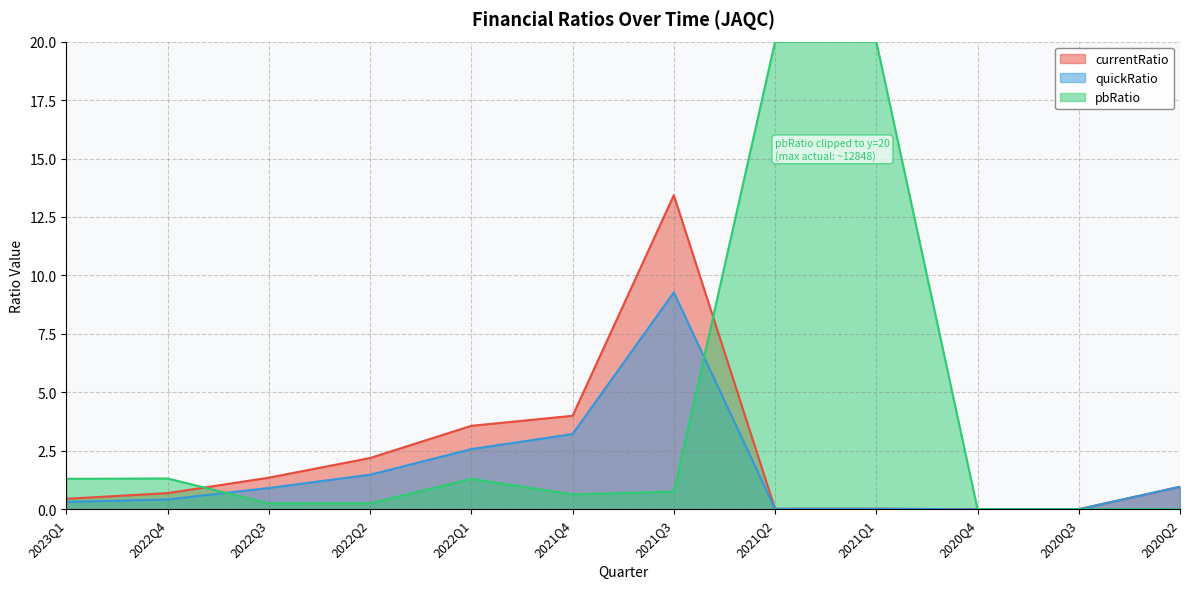

How many data points in currentRatio are above 0?

10